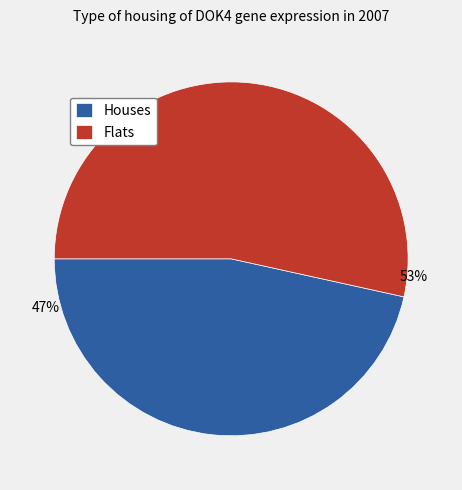

Approximately how many times larger is the value at Flats compared to Houses?

1.1